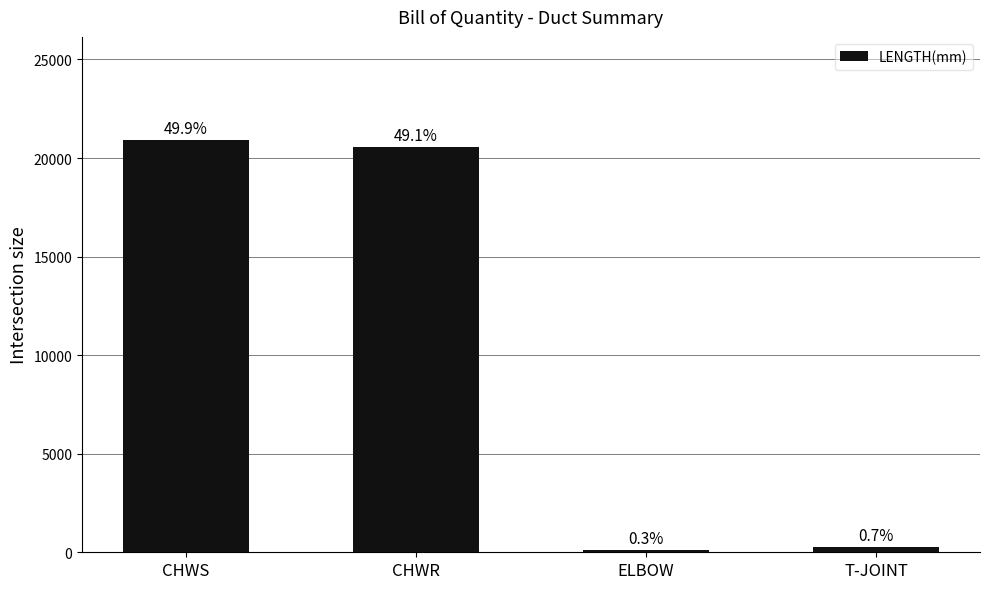

How many bars are there in total?

4